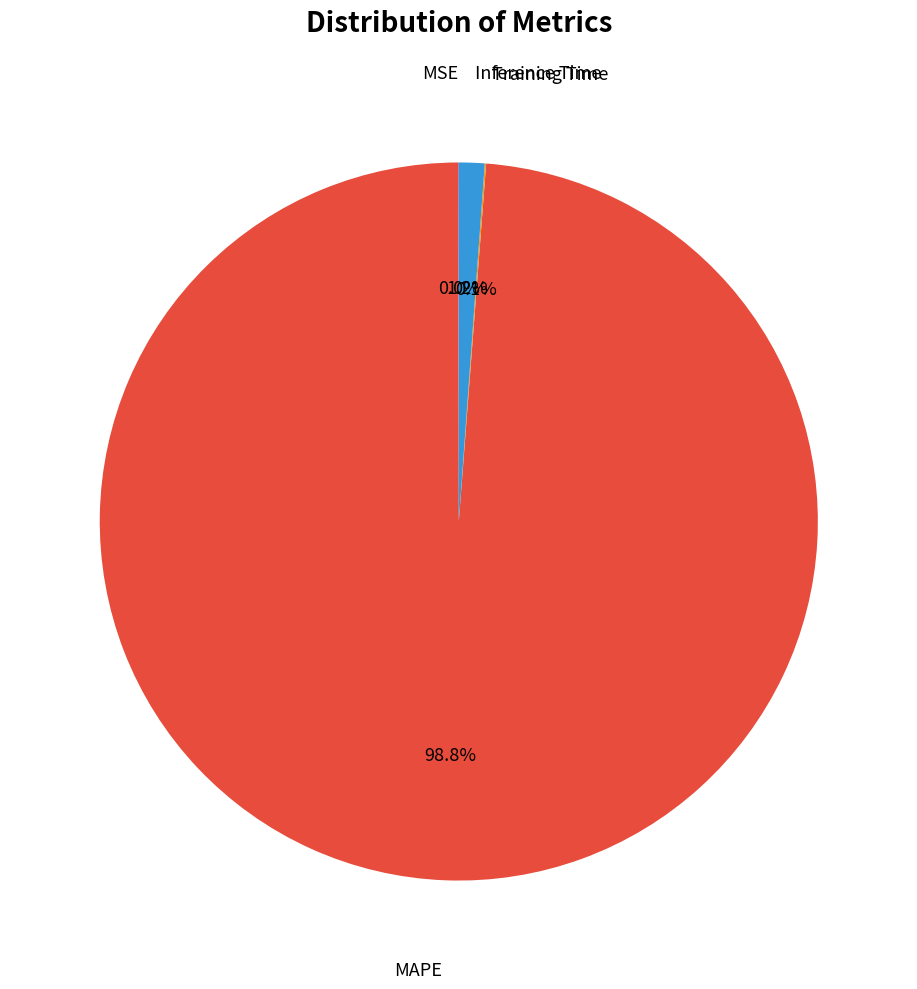

Is there a majority slice in this chart?

Yes